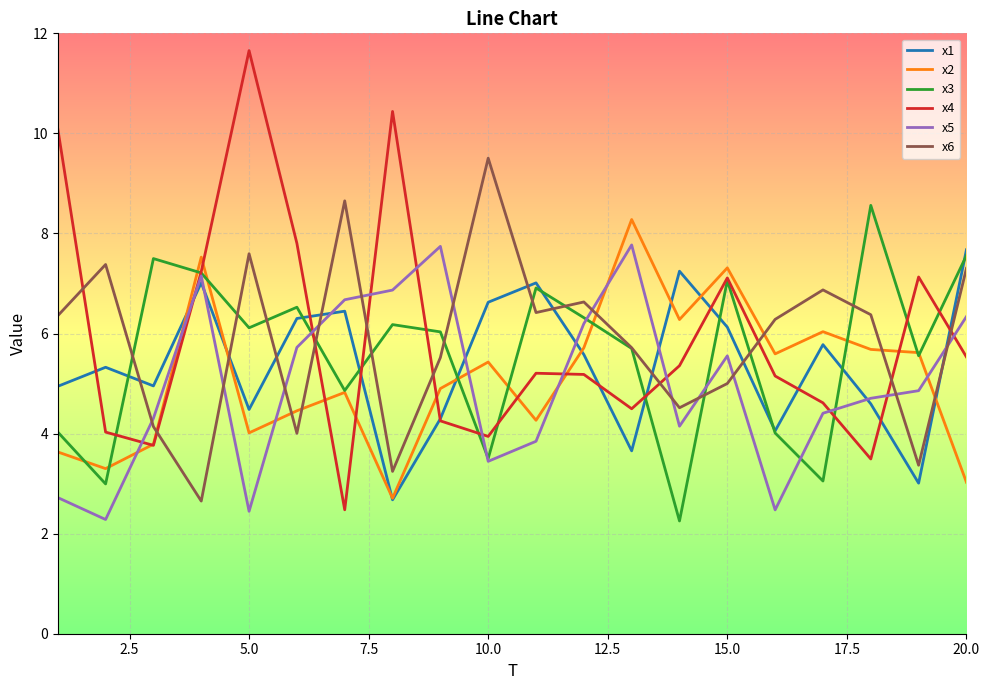

How many lines are shown in the chart?

6